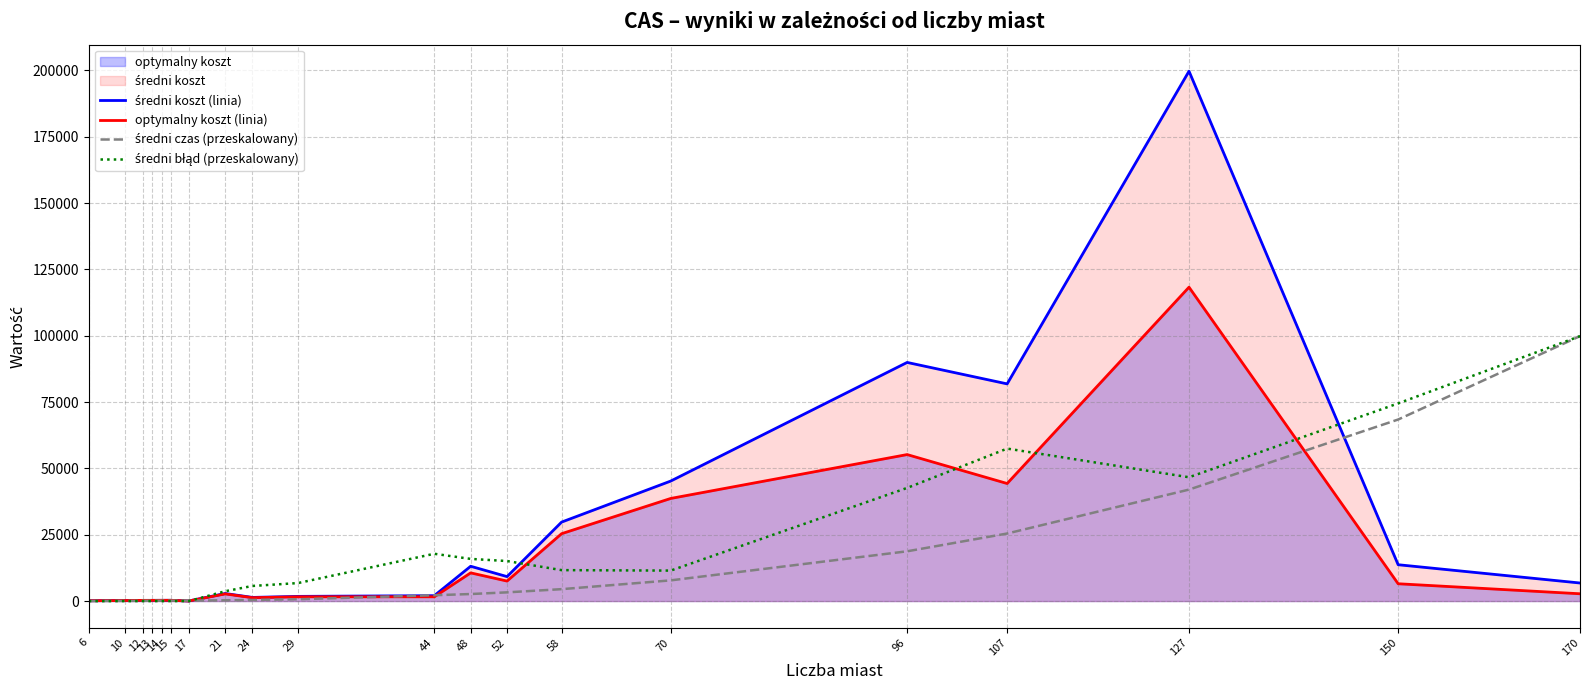

Reading left to right, list all the values displayed in this chart.

średni koszt (linia): 6=132.0	10=212.0	12=264.0	13=269.0	14=282.0	15=291.0	17=39.0	21=2854.9	24=1378.9	29=1771.0	44=2037.0	48=13119.2	52=9219.8	58=29763.2	70=45225.6	96=89931.4	107=81847.4	127=199676.6	150=13699.8	170=6811.4
optymalny koszt (linia): 6=132.0	10=212.0	12=264.0	13=269.0	14=282.0	15=291.0	17=39.0	21=2707.0	24=1272.0	29=1610.0	44=1613.0	48=10628.0	52=7542.0	58=25395.0	70=38673.0	96=55209.0	107=44303.0	127=118282.0	150=6528.0	170=2755.0
średni czas (przeskalowany): 6=30.0	10=64.1	12=103.1	13=141.4	14=151.2	15=158.1	17=176.2	21=295.4	24=412.4	29=673.6	44=2199.8	48=2654.7	52=3286.5	58=4490.2	70=7803.1	96=18756.2	107=25458.7	127=42012.2	150=68415.5	170=99838.3
średni błąd (przeskalowany): 6=0.0	10=0.0	12=0.0	13=0.0	14=0.0	15=0.0	17=0.0	21=3704.7	24=5698.6	29=6780.8	44=17824.2	48=15894.1	52=15084.5	58=11663.6	70=11489.0	96=42646.0	107=57463.2	127=46661.1	150=74494.8	170=99838.3